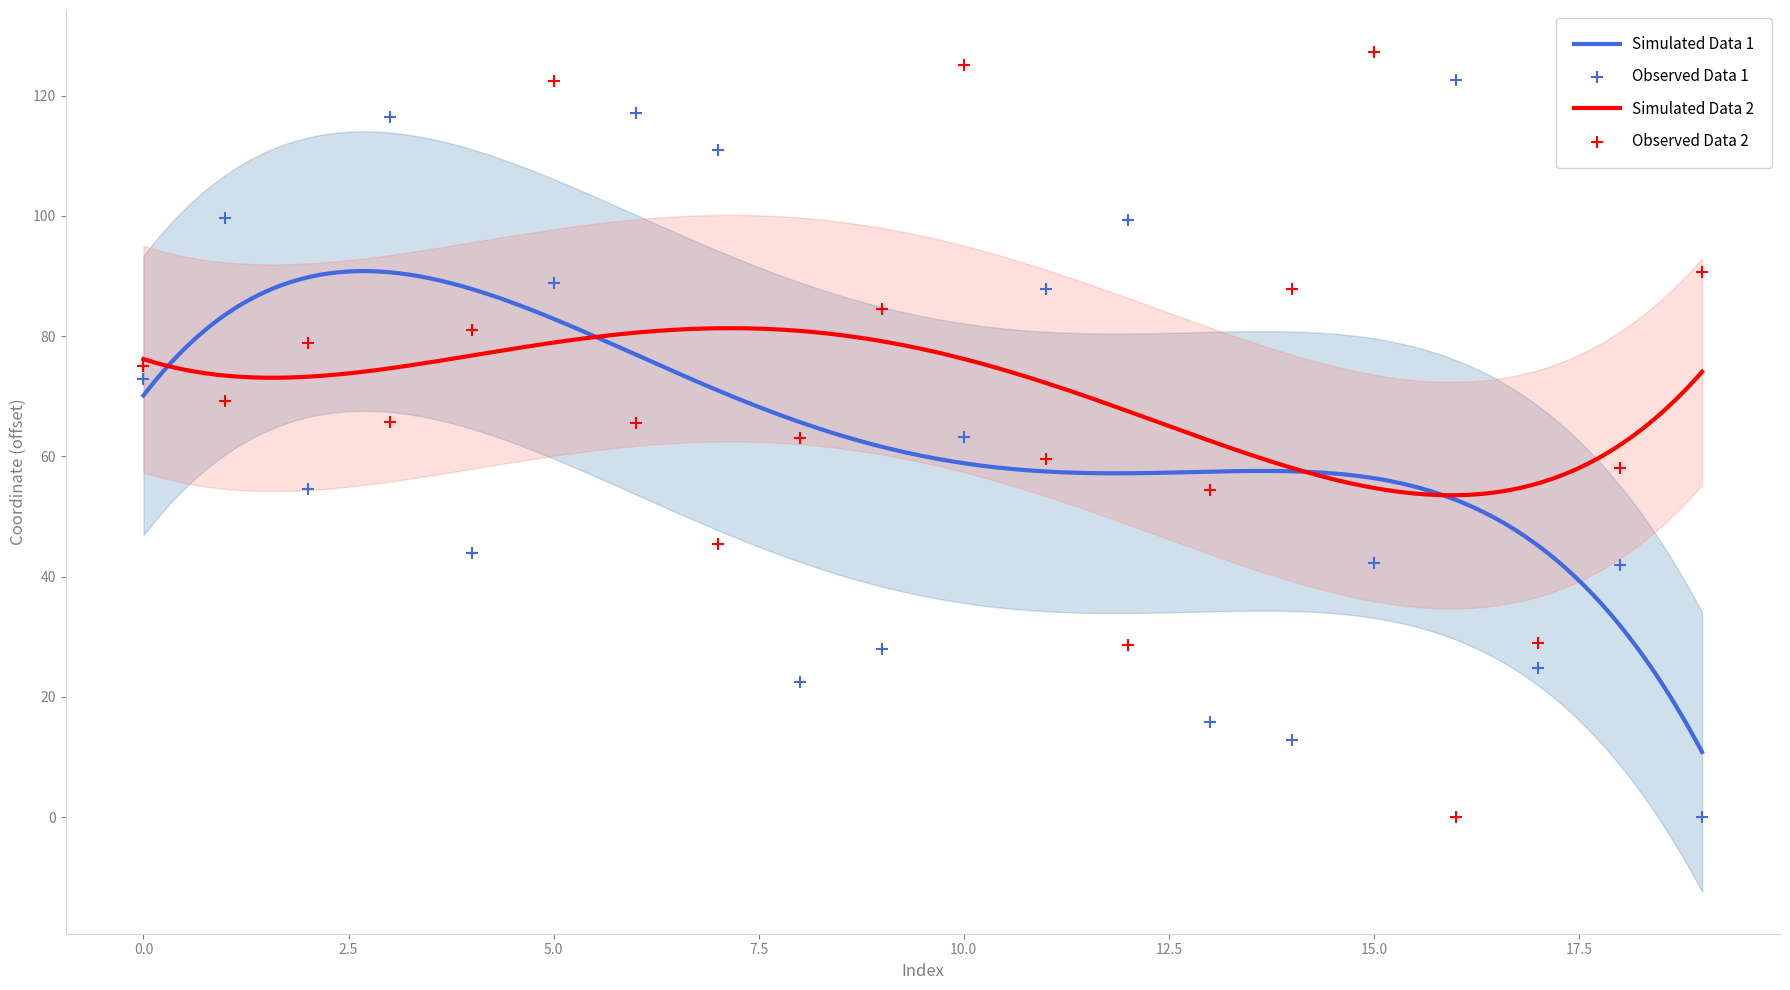

What is the maximum value for Simulated Data 2?

81.3